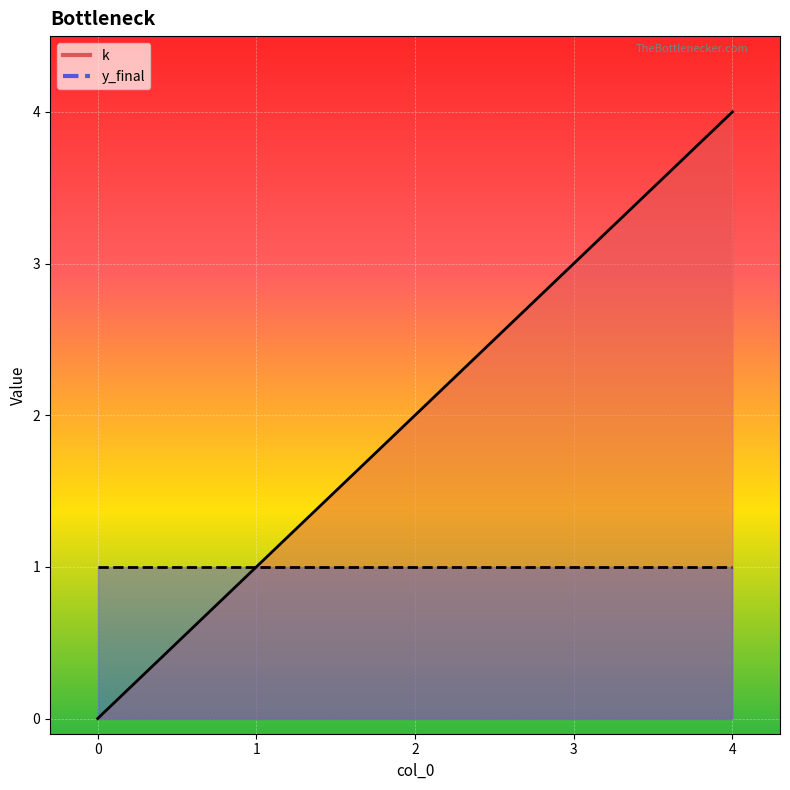

What is the sum of the values at 4 and 3?

7